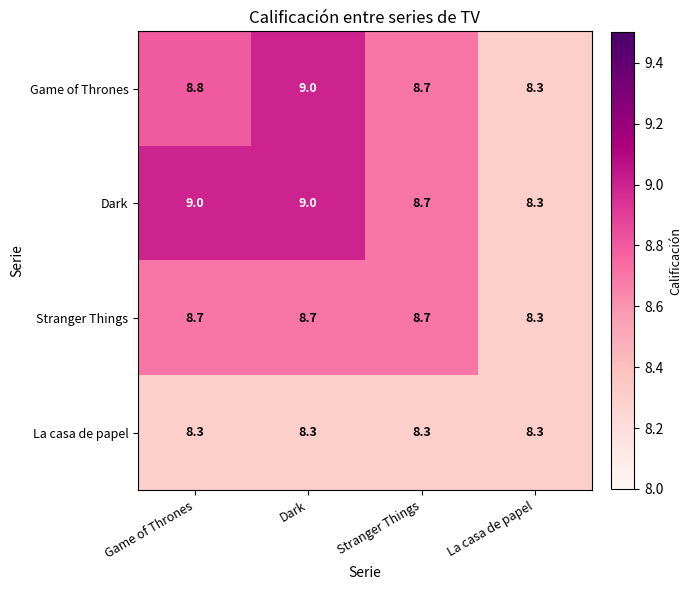

What is the minimum value for Game of Thrones?

8.3